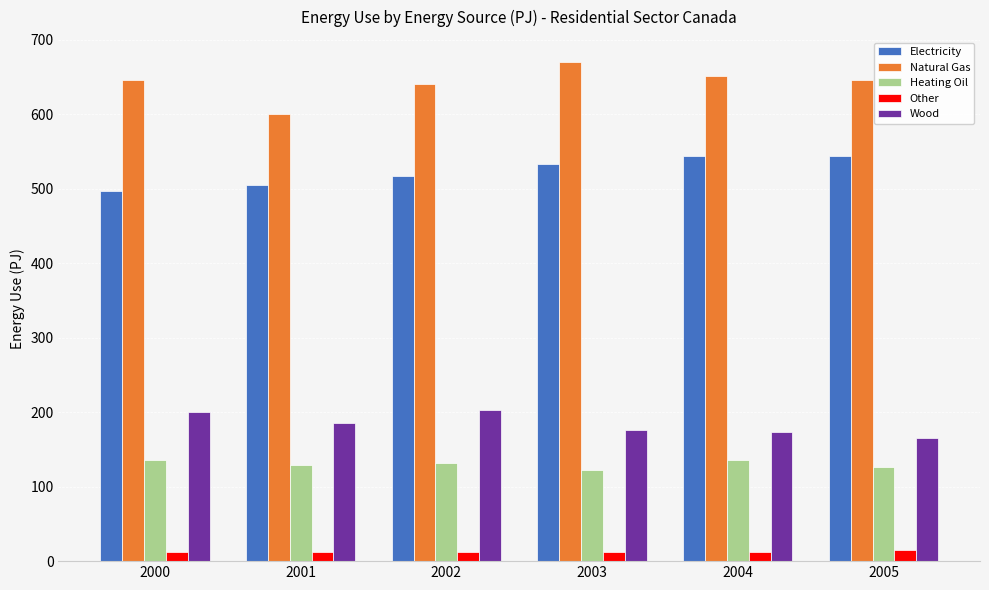

What is the difference between the highest and lowest values at 2000?

634.0